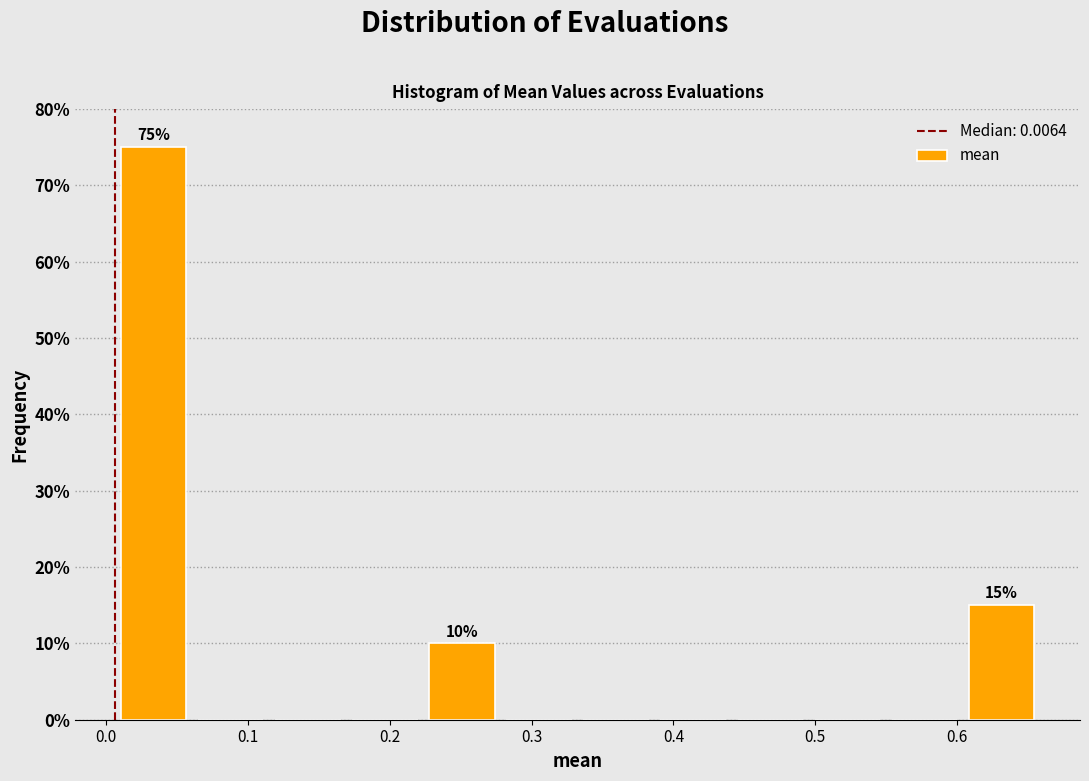

Over which range of the x-axis is the bar tallest?

0.01 to 0.06